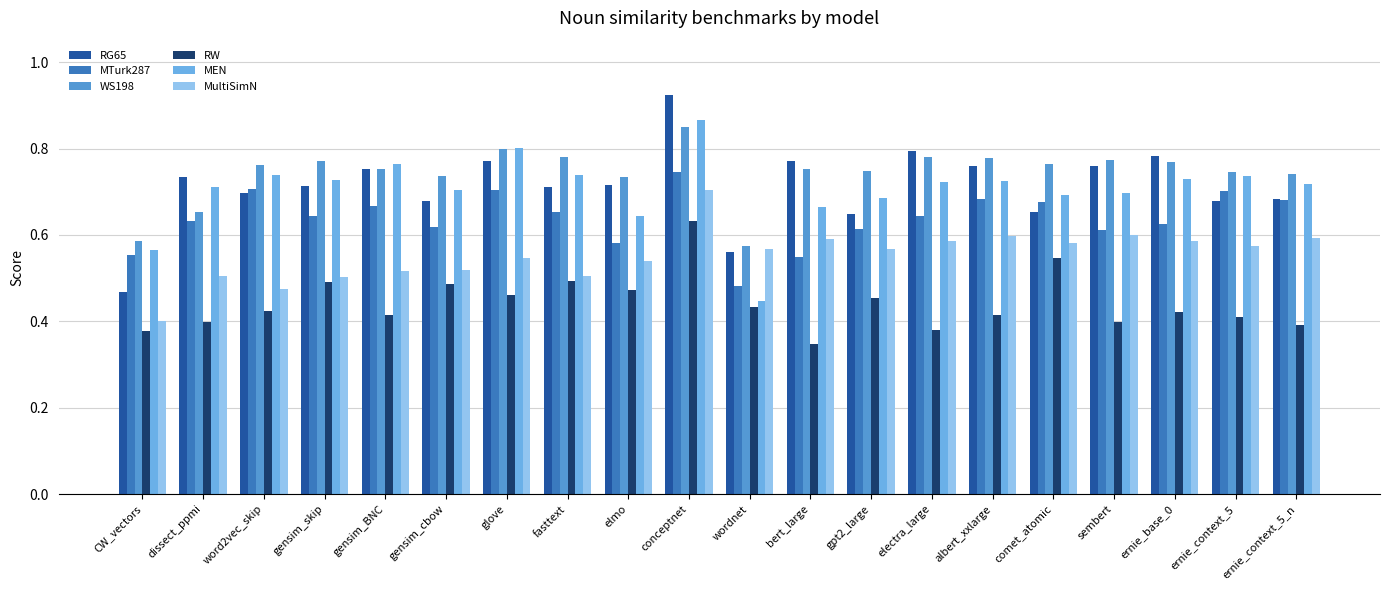

Which label corresponds to the largest value in the chart?

conceptnet